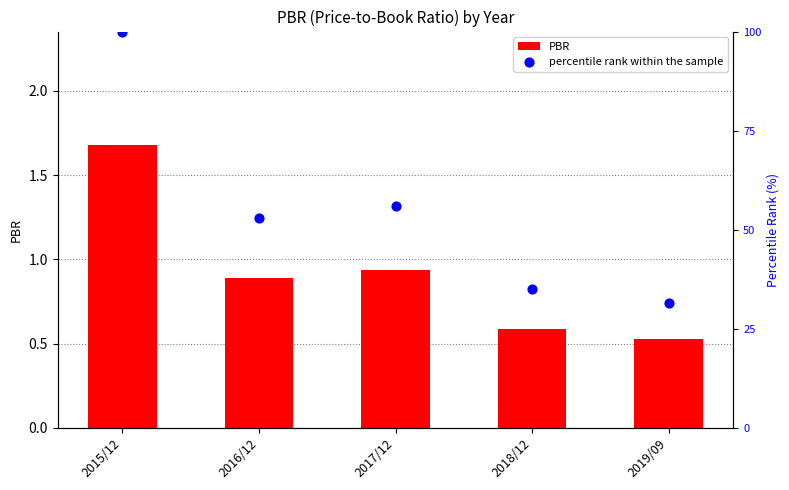

What are all the series names shown in the legend?

PBR, percentile rank within the sample